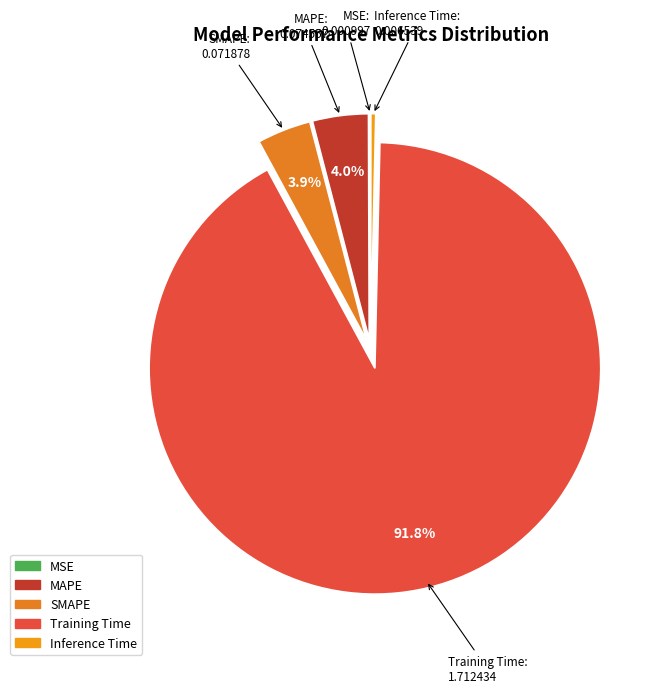

Does SMAPE represent more than half of the total?

No